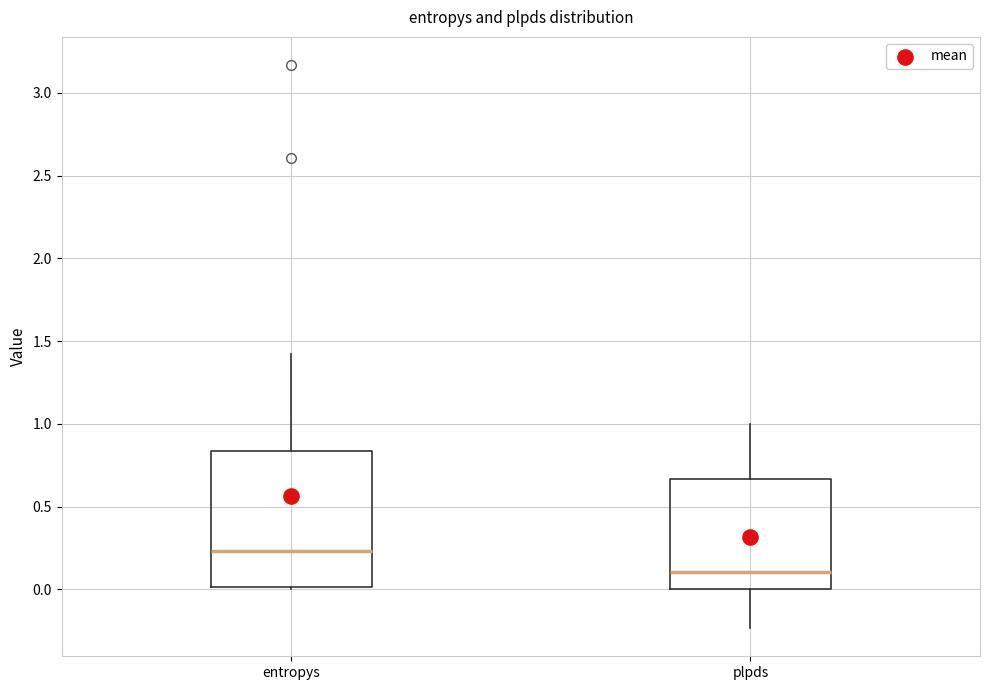

Where is the upper edge of the box for entropys on the y-axis? The values are not printed on the chart, so give them approximately, as read against the axis.

0.85